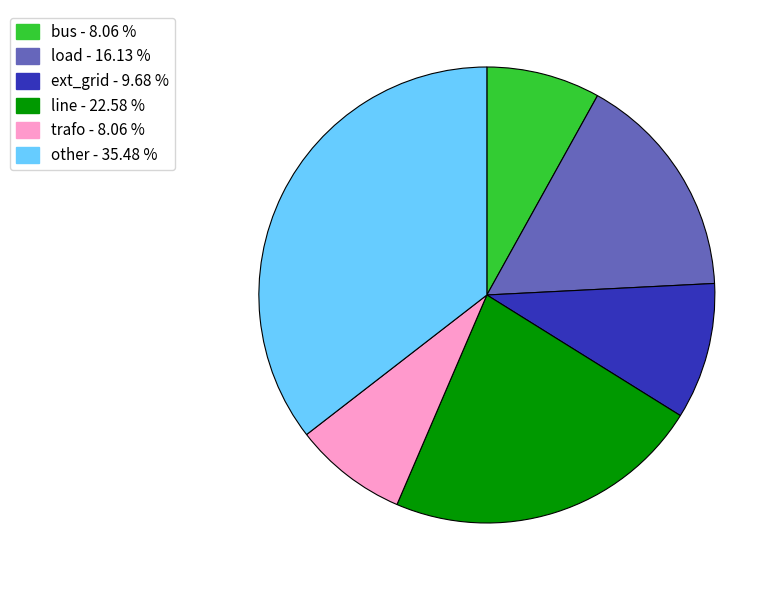

Which has a higher value, trafo - 8.06 % or other - 35.48 %?

other - 35.48 %